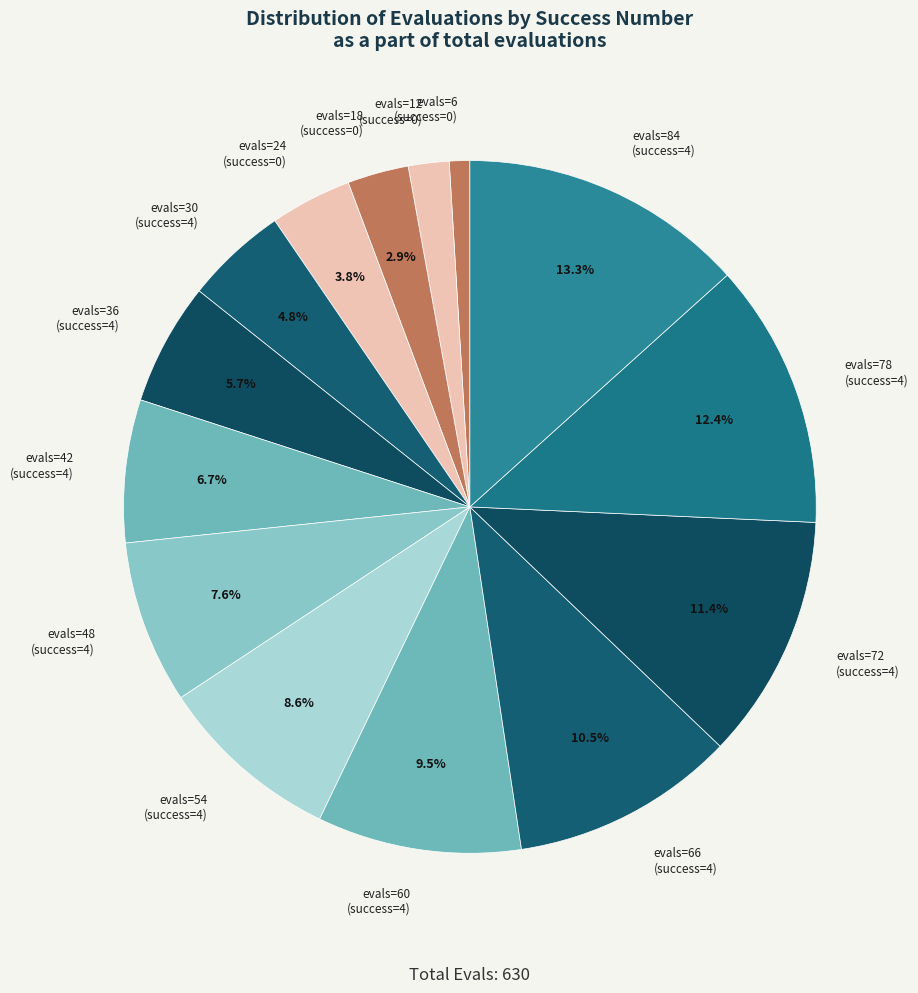

What is the ratio of the value at evals=48 (success=4) to the value at evals=72 (success=4)?

0.7